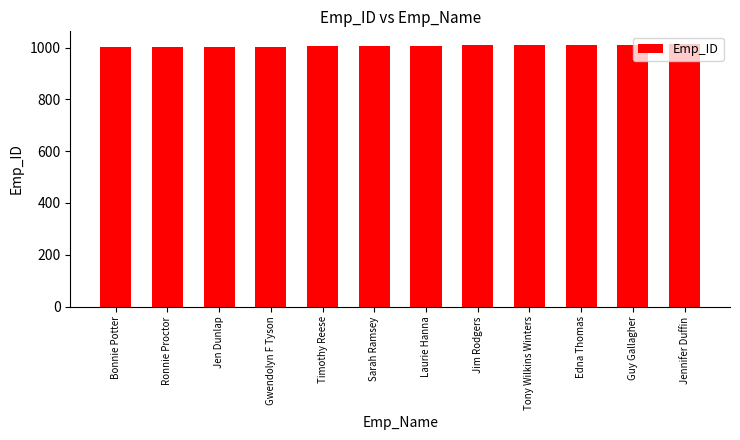

Approximately how many times larger is the value at Timothy Reese compared to Guy Gallagher?

1.0